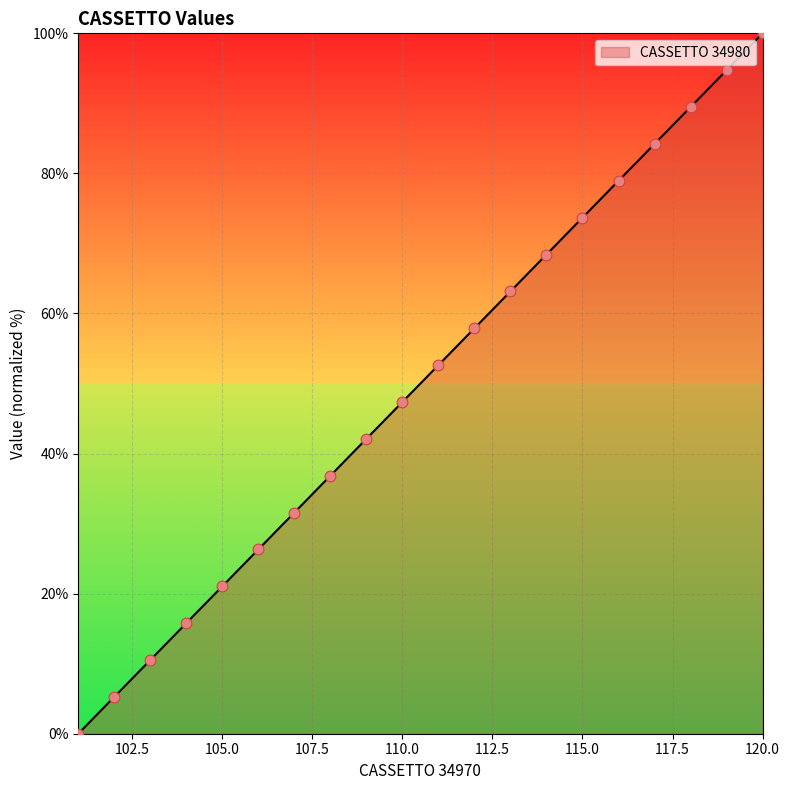

What is the difference between the maximum and minimum values?

100.0